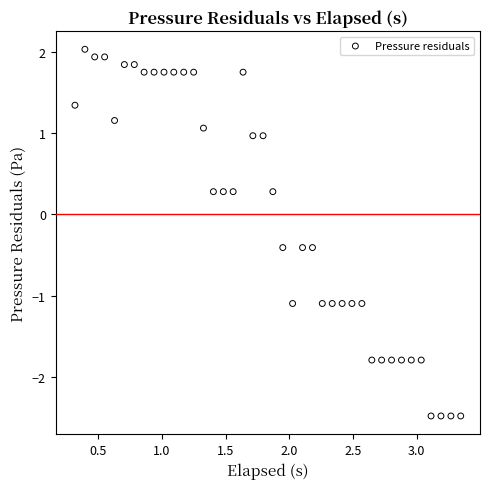

What is the range of Y values (max minus min)?

4.5